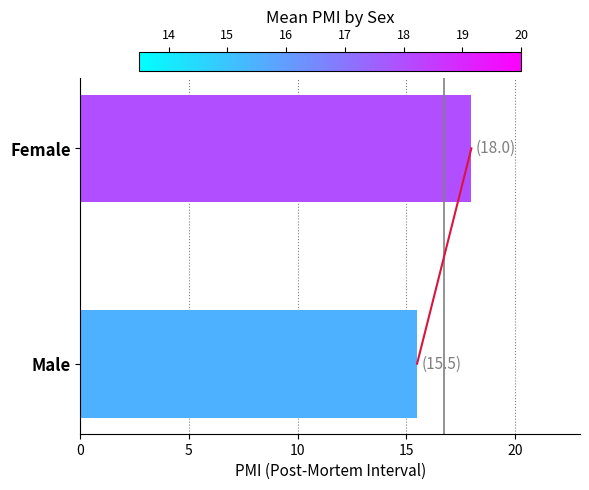

Are the bars horizontal?

Yes